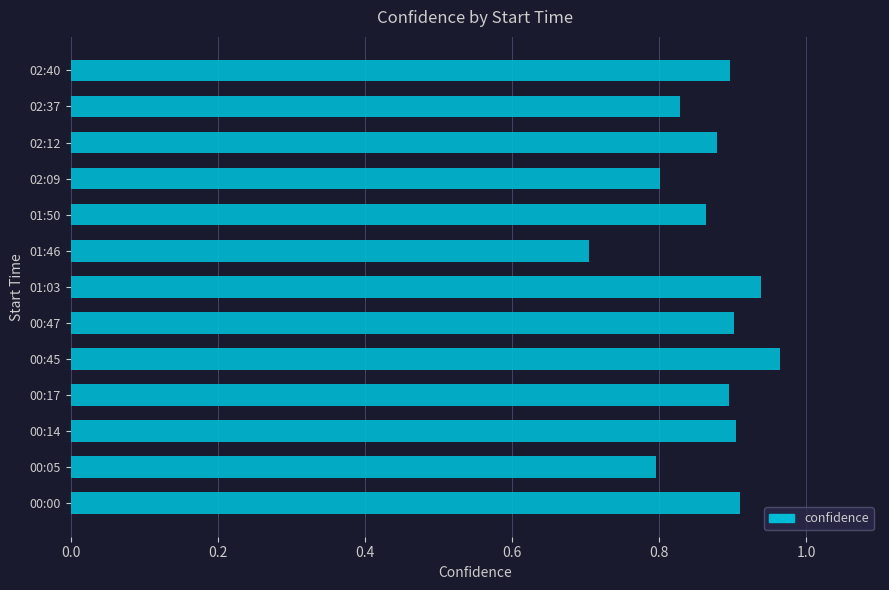

How many bars are there in total?

13